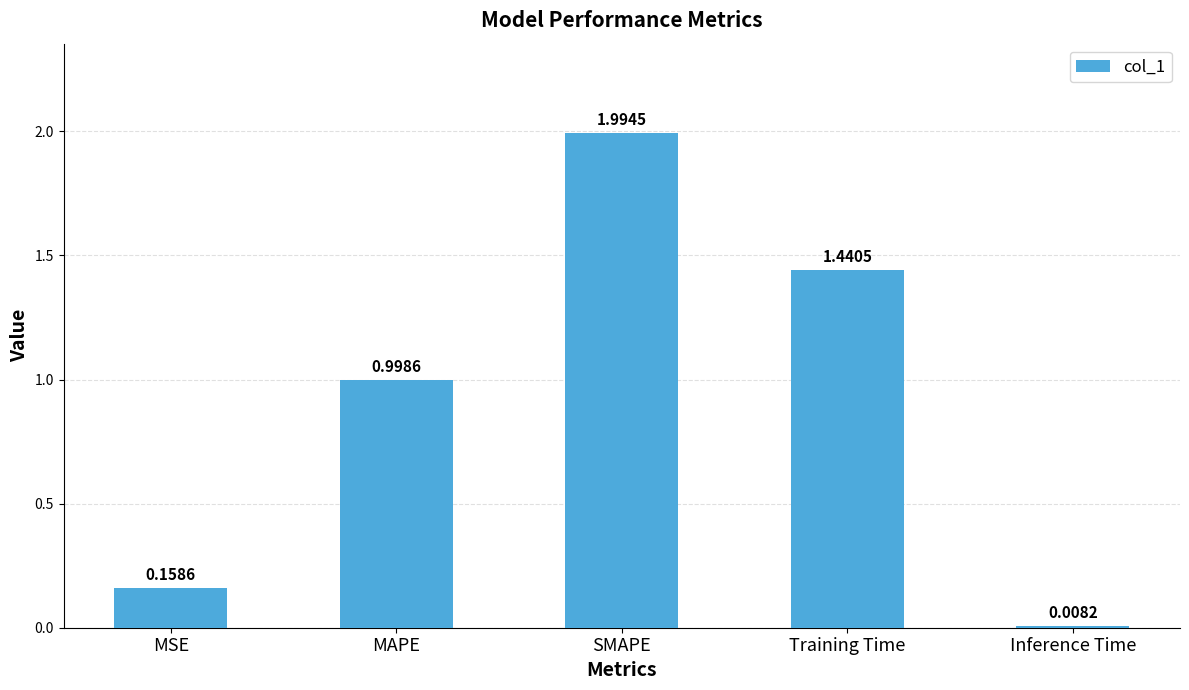

What is the difference between the maximum and minimum values?

2.0